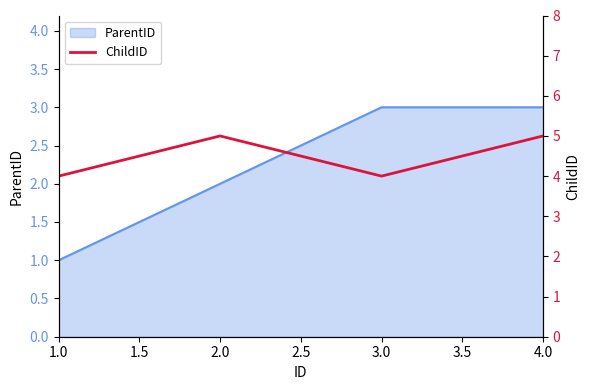

Which category has the lowest value in the ParentID series?

1.0